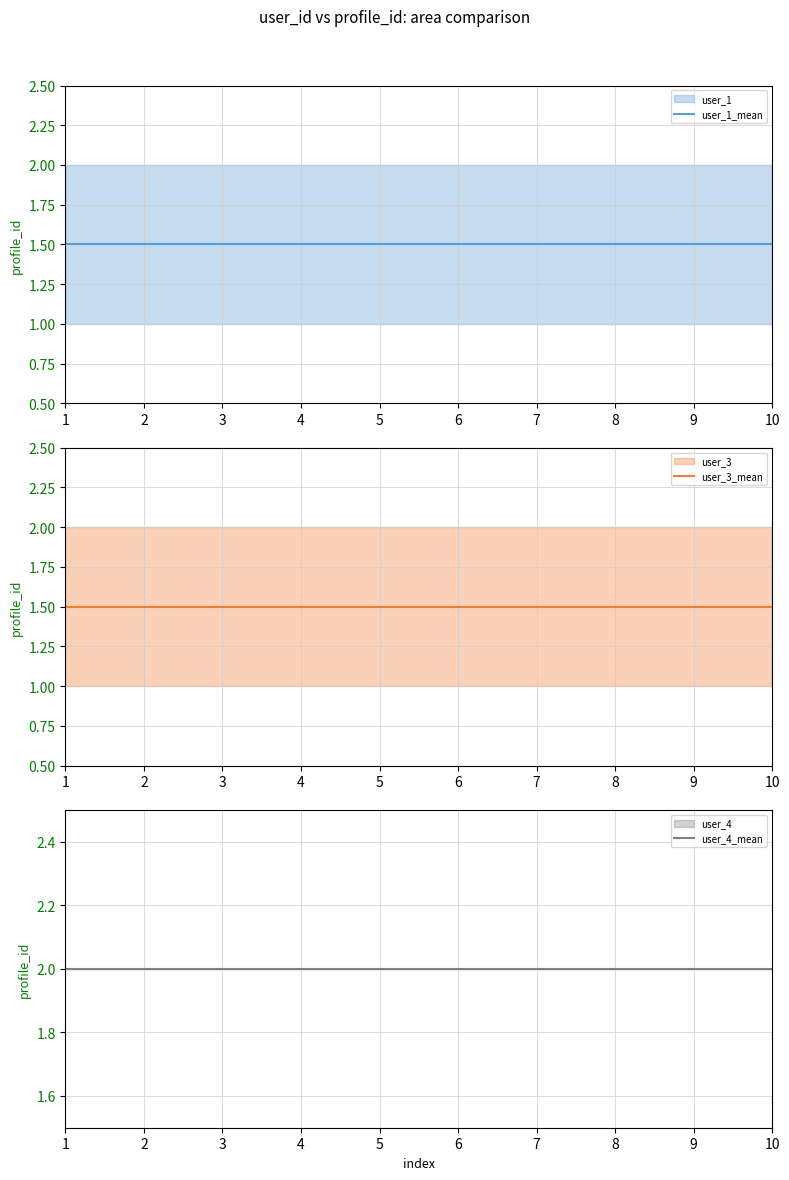

True or false: user_3_mean and user_1_mean cross at least once.

False